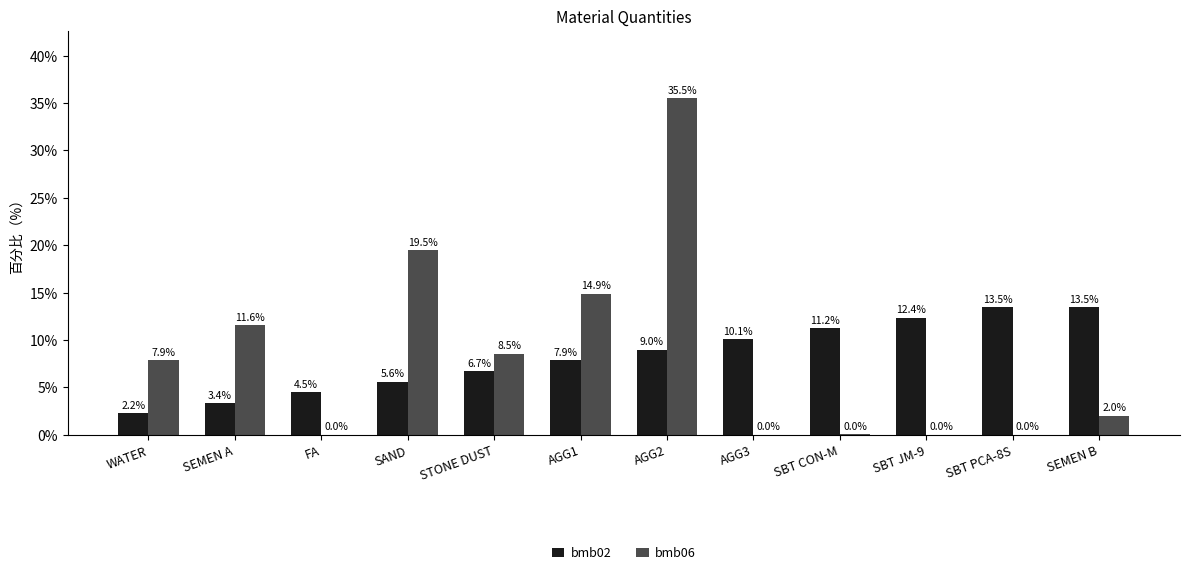

Where does the bmb02 series first go above 8?

AGG2